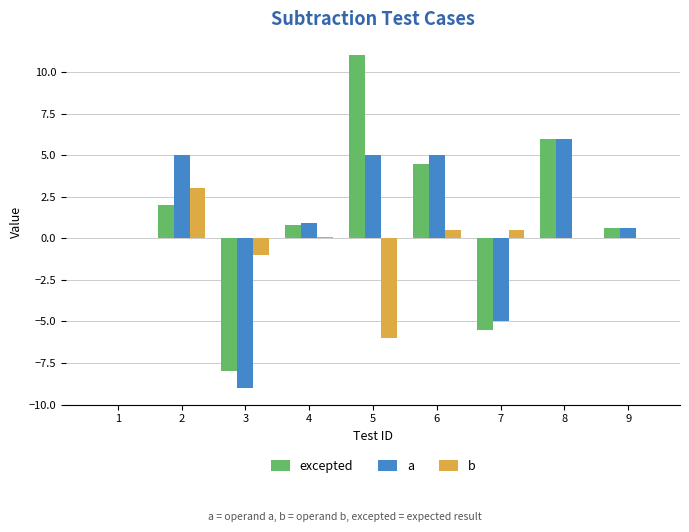

Reading right to left, extract all data points from this chart.

excepted: 9=0.6	8=6.0	7=-5.5	6=4.5	5=11.0	4=0.8	3=-8.0	2=2.0	1=0.0
a: 9=0.6	8=6.0	7=-5.0	6=5.0	5=5.0	4=0.9	3=-9.0	2=5.0	1=0.0
b: 9=0.0	8=0.0	7=0.5	6=0.5	5=-6.0	4=0.1	3=-1.0	2=3.0	1=0.0